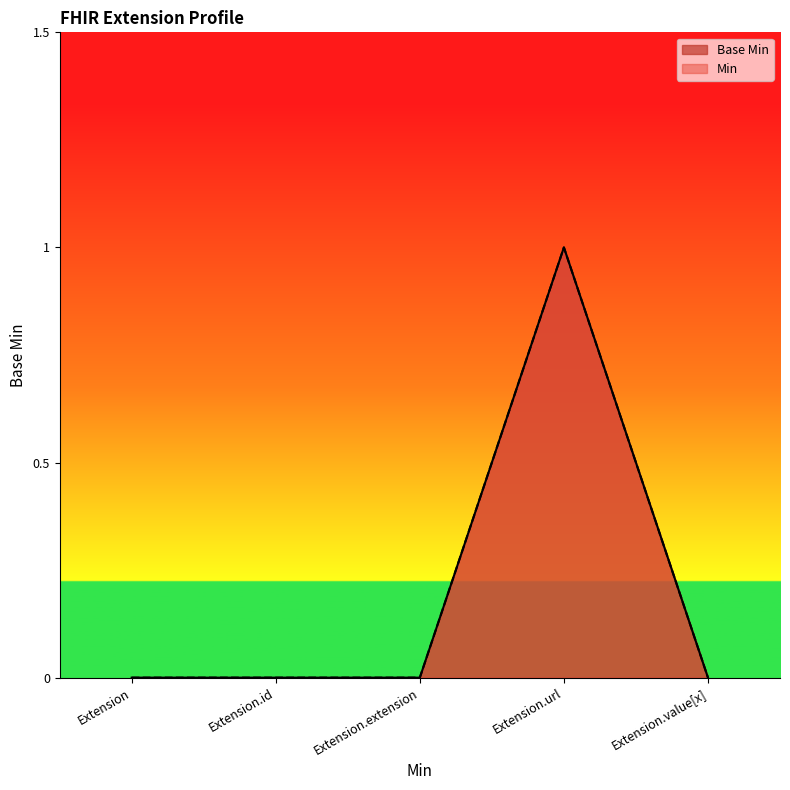

What is the maximum value shown in the chart?

1